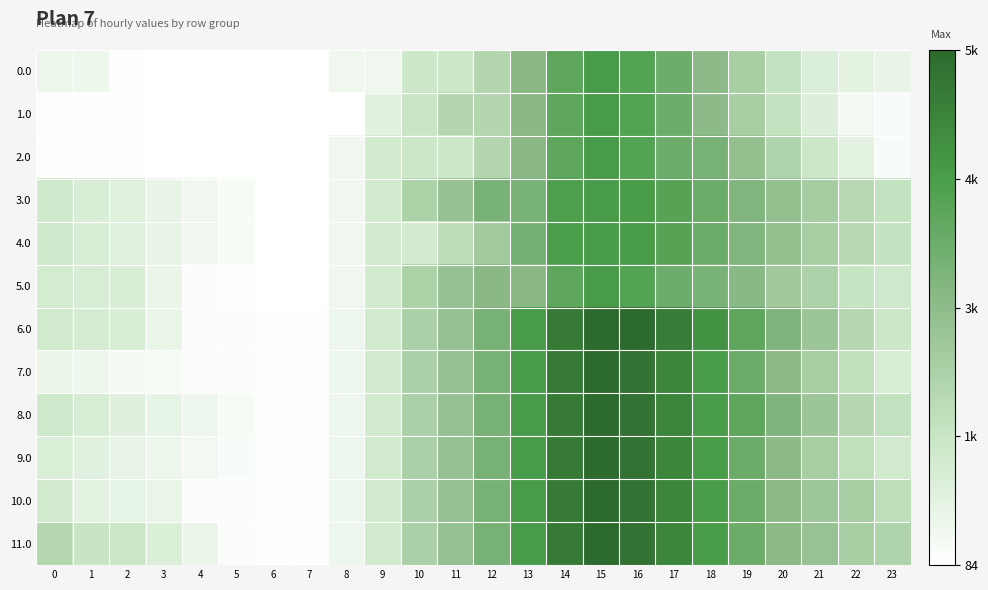

Count the number of categories in the chart.

24